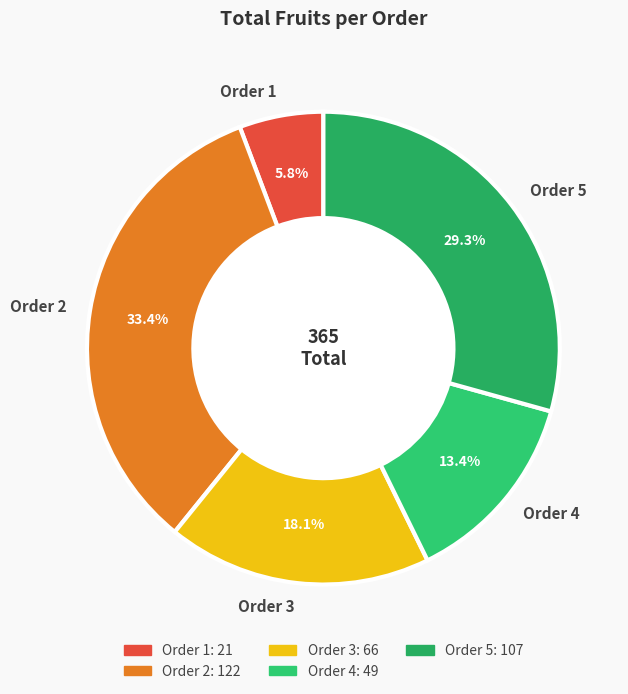

Is it true that Order 1 is 21% of the pie?

False